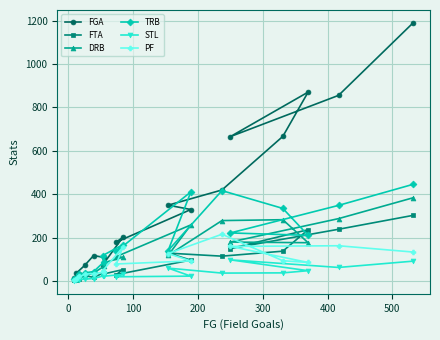

What is the sum of all STL values?

571